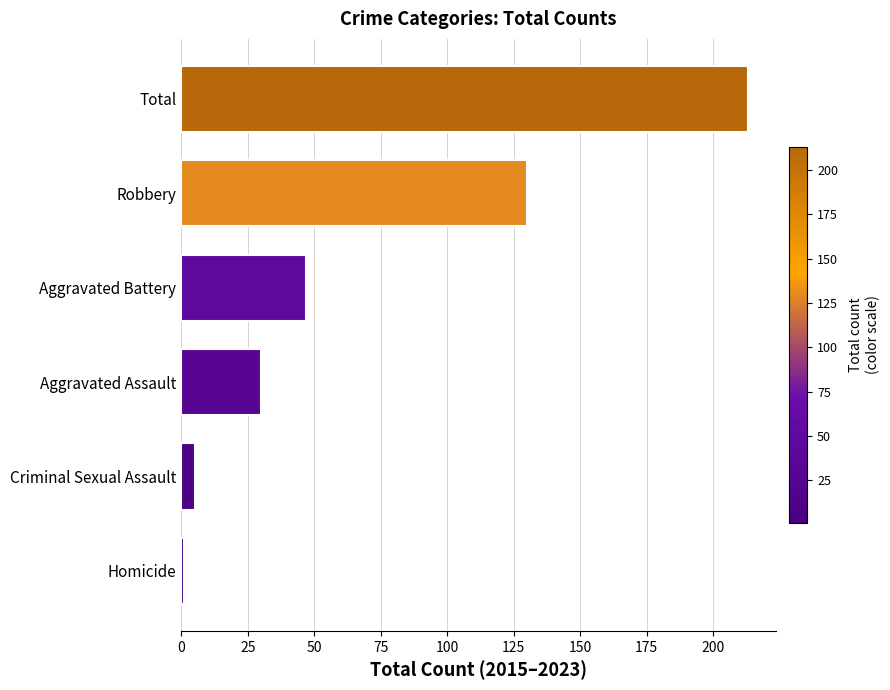

Are the bars grouped side by side (vs. stacked)?

No